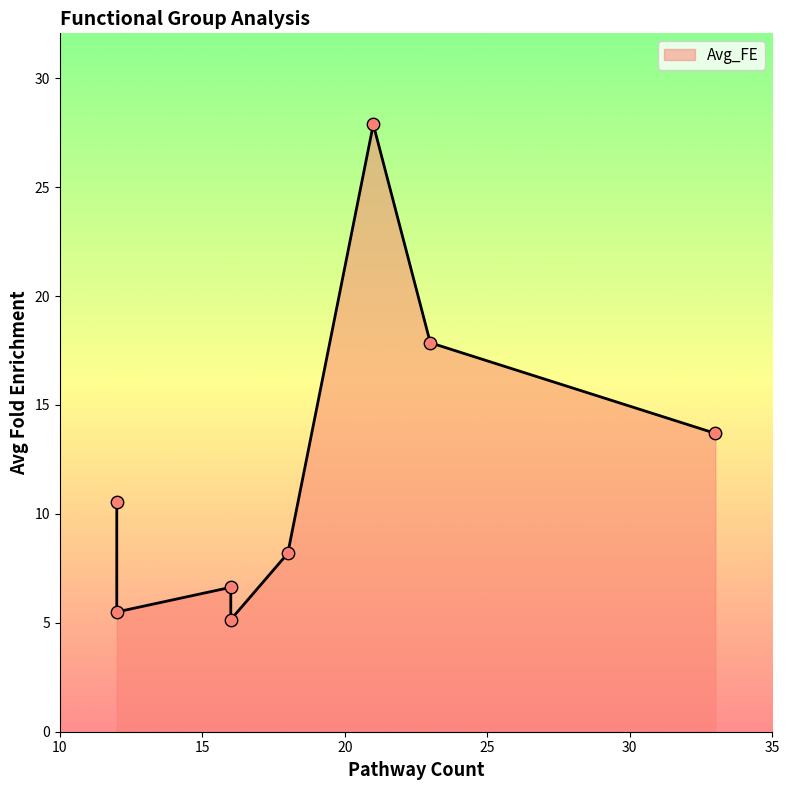

What is the change in value from 21 to 16?

-21.2